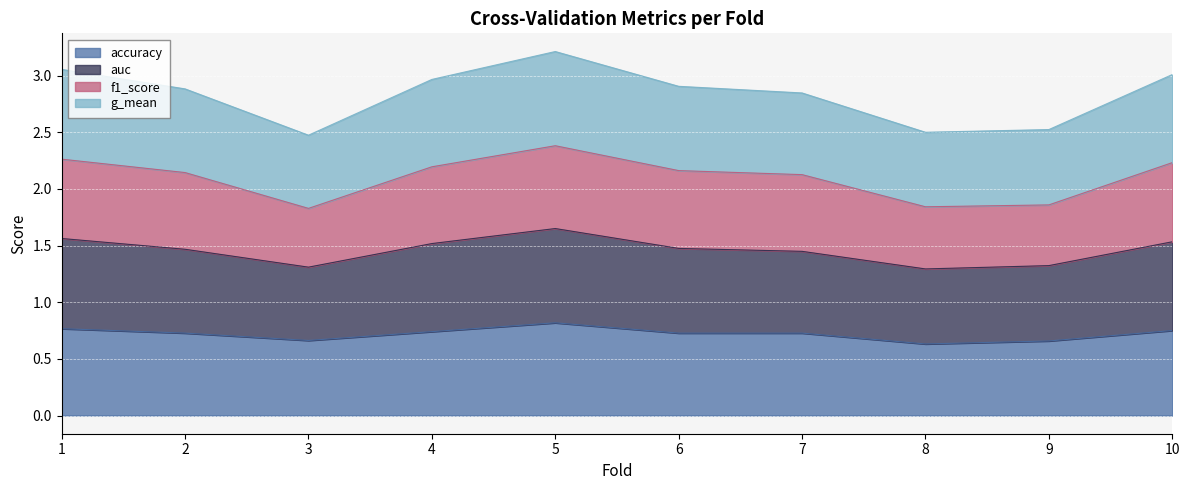

The value of accuracy at 1 is 0.8. True or false?

True